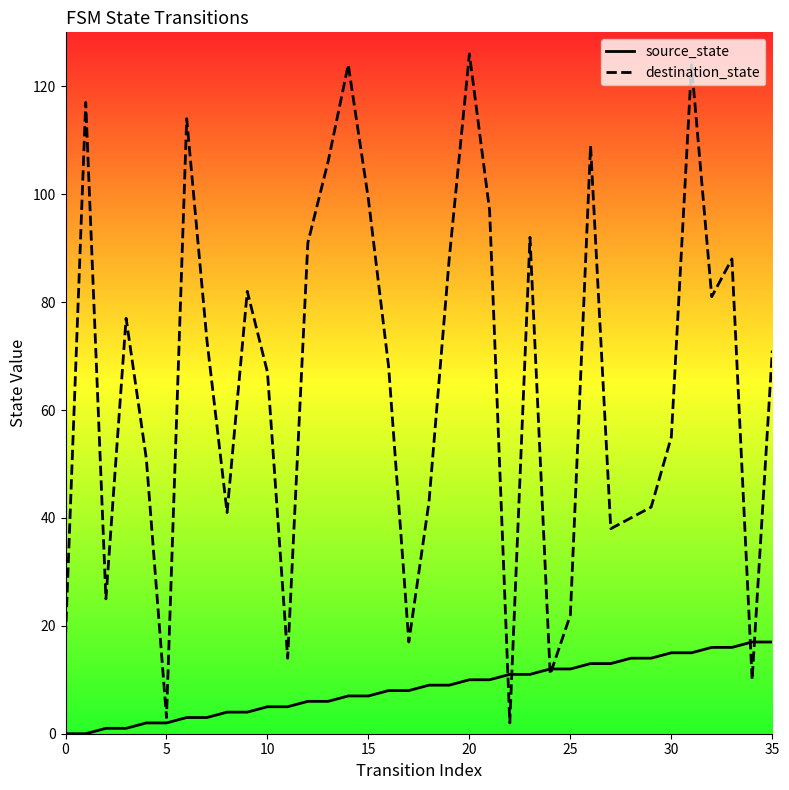

Where does the source_state series first go above 9?

20